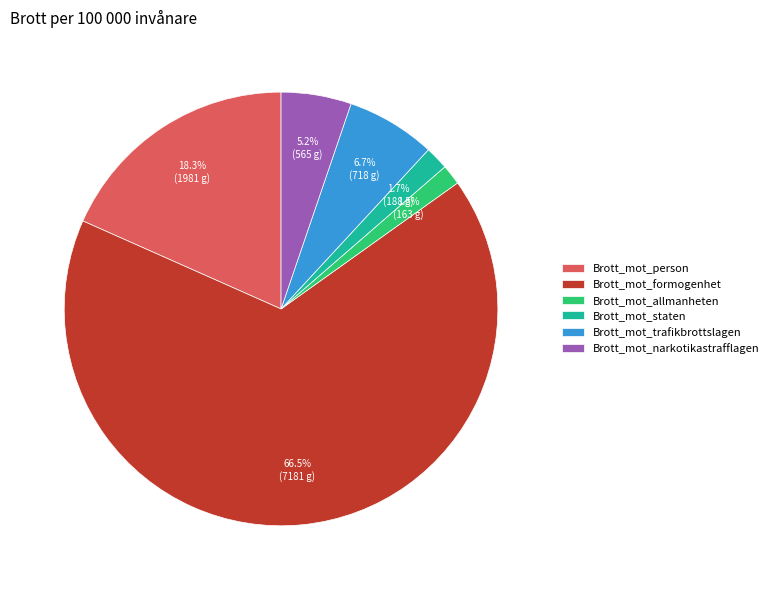

Does any single category account for the majority?

Yes